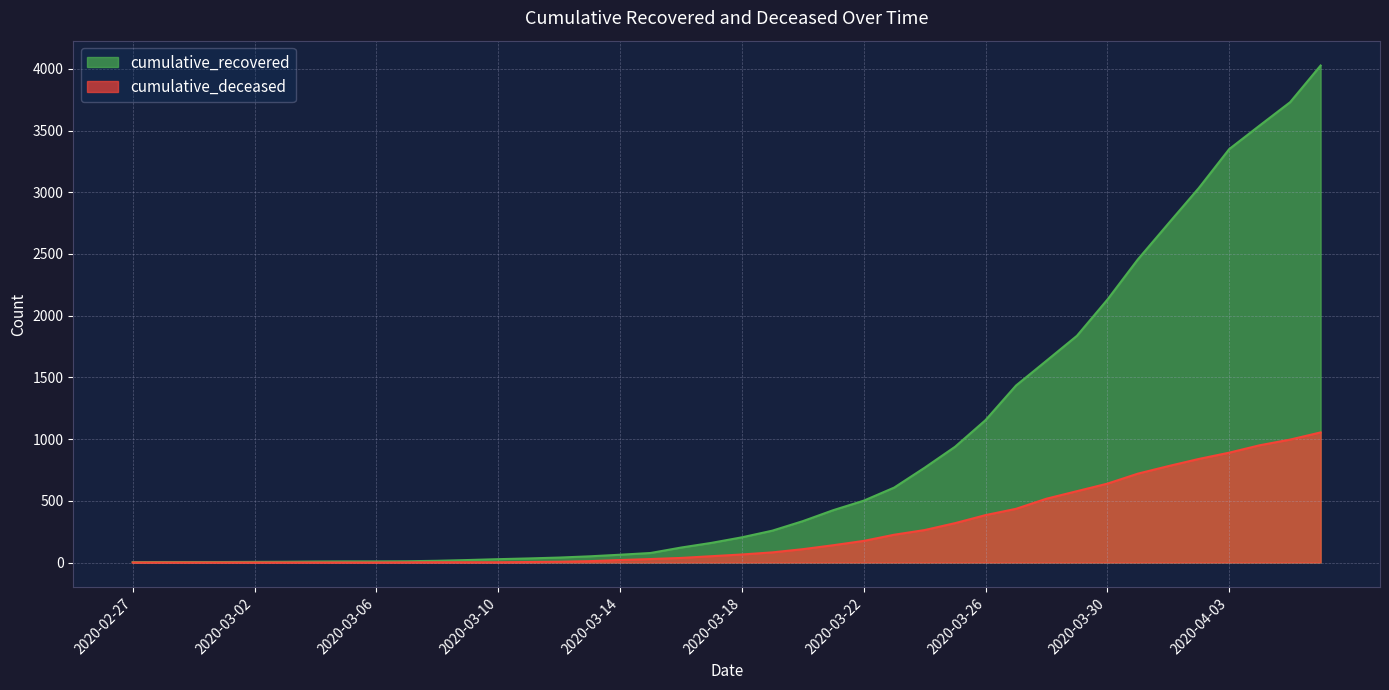

What is the maximum value shown in the chart?

4027